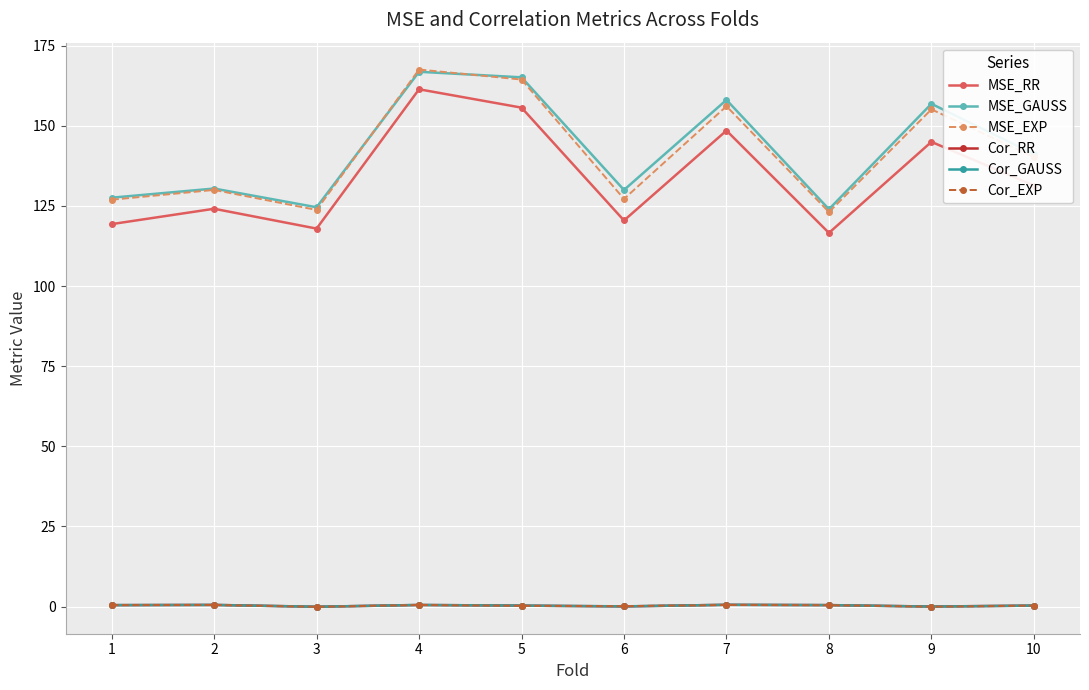

The MSE_EXP series shows 56.0 at 4. True or false?

False